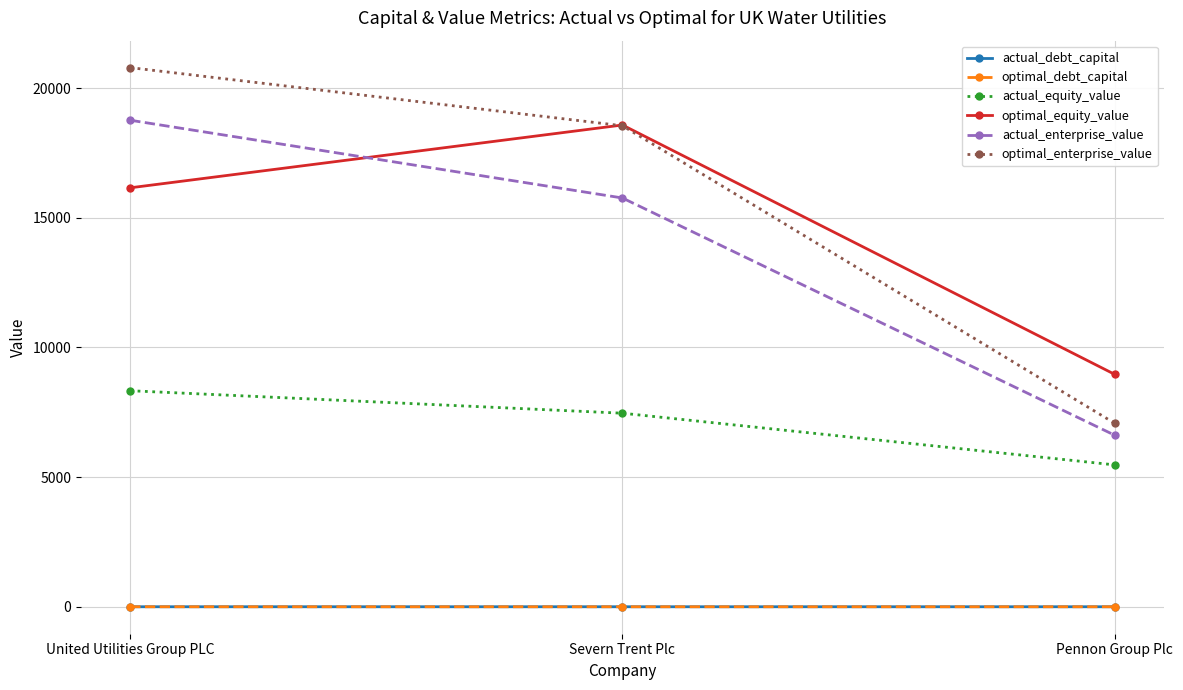

Is the value of optimal_debt_capital at United Utilities Group PLC greater than the value of actual_equity_value at United Utilities Group PLC?

No